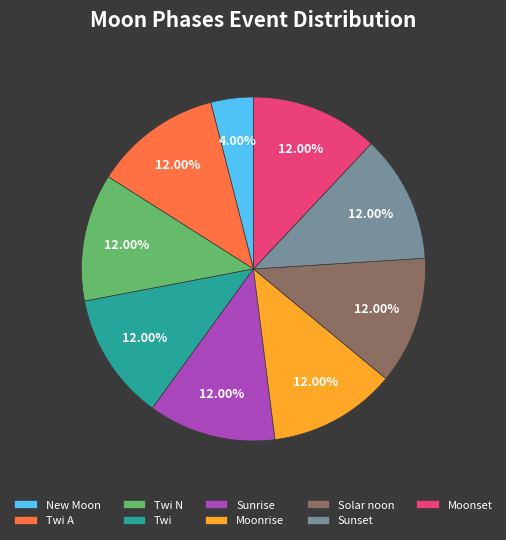

Approximately how many times larger is the value at Moonrise compared to New Moon?

3.0